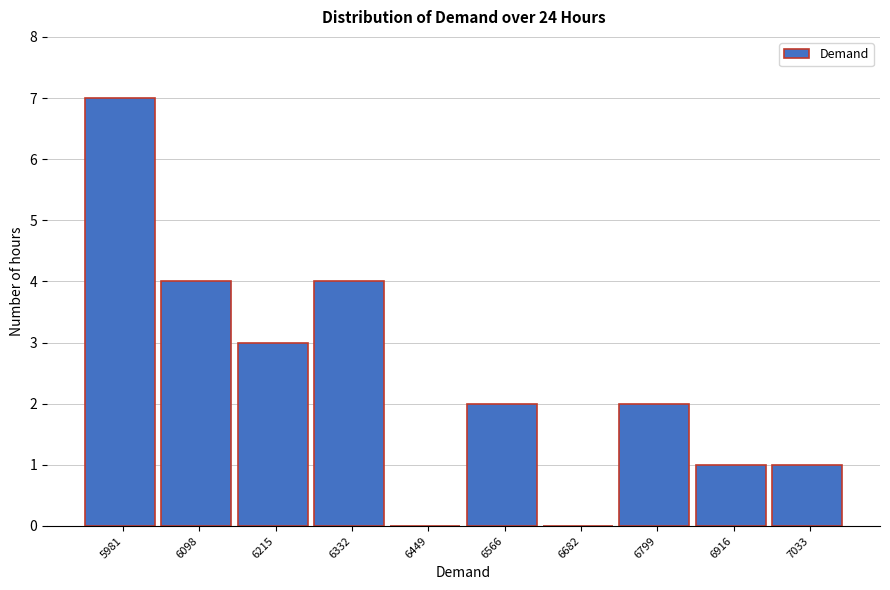

Reading left to right, list all the values displayed in this chart.

5981=7	6098=4	6215=3	6332=4	6449=0	6566=2	6682=0	6799=2	6916=1	7033=1